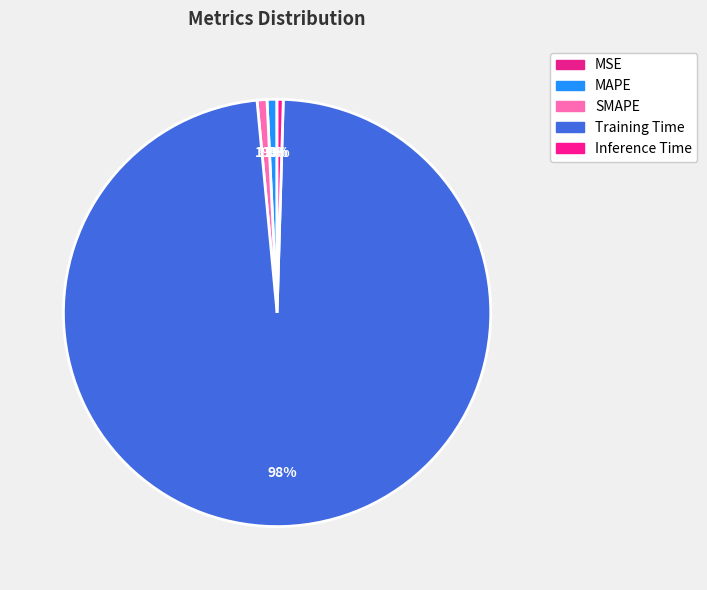

What percentage is the MAPE slice, to the nearest percent?

1%